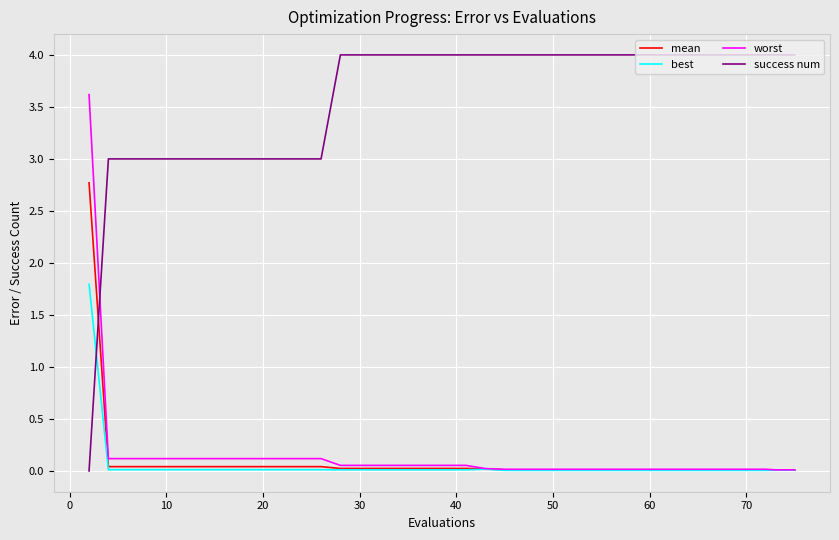

What is the sum of all best values?

2.1